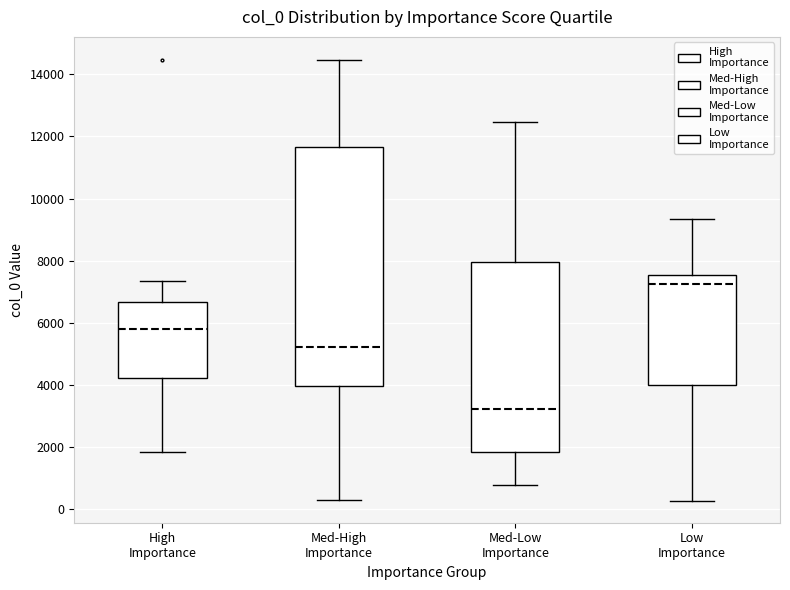

Comparing the boxes themselves (not the whiskers), which one is the tallest?

Med-High Importance